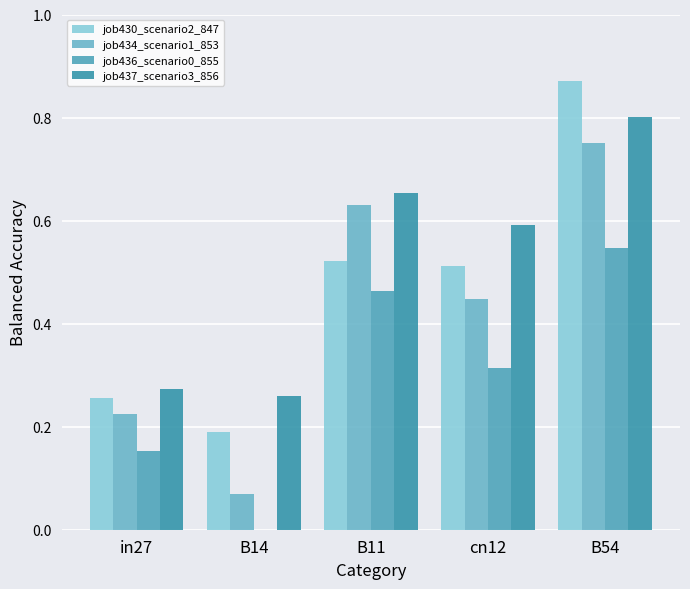

At which label does job436_scenario0_855 reach its peak?

B54